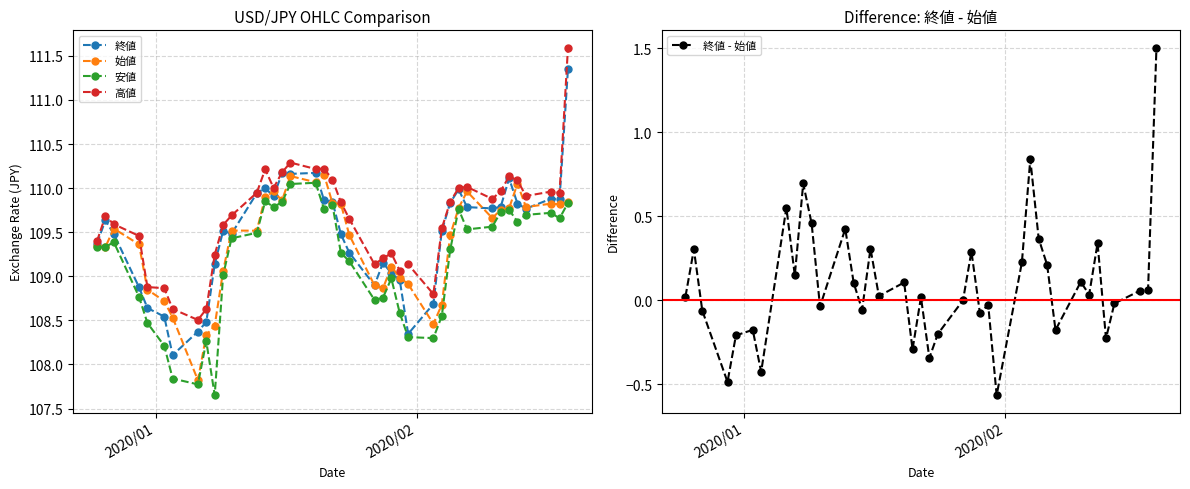

Which series has the largest total across all categories?

高値